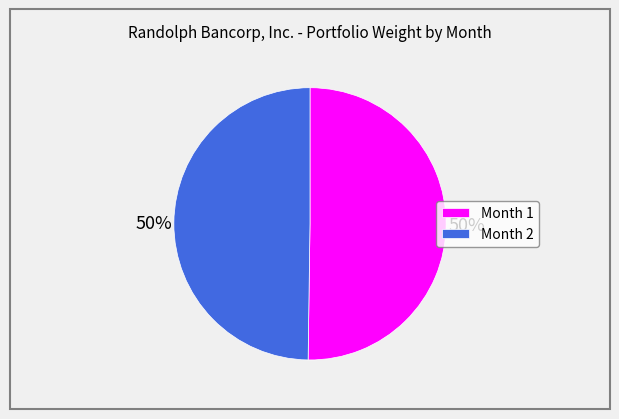

Do Month 2 and Month 1 together represent more than half of the pie?

Yes